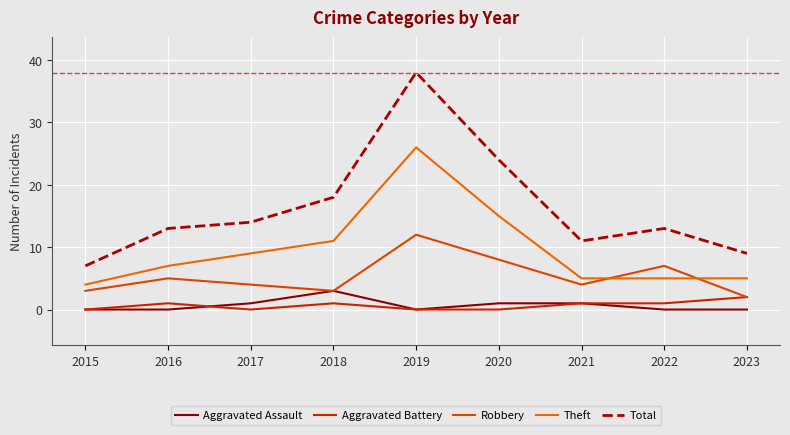

The Aggravated Battery series shows 1 at 2021. True or false?

True